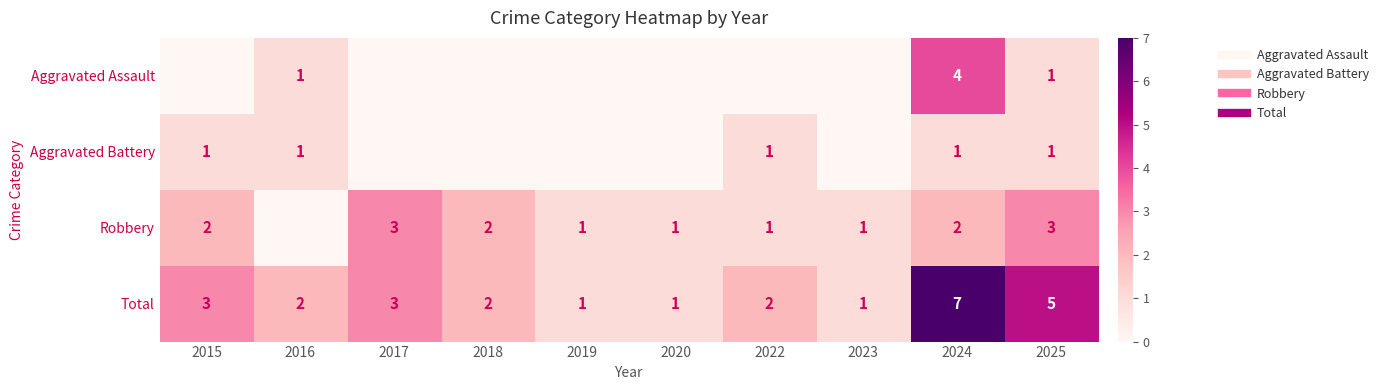

List the labels in order of Aggravated Battery value, smallest first.

2017, 2018, 2019, 2020, 2023, 2015, 2016, 2022, 2024, 2025